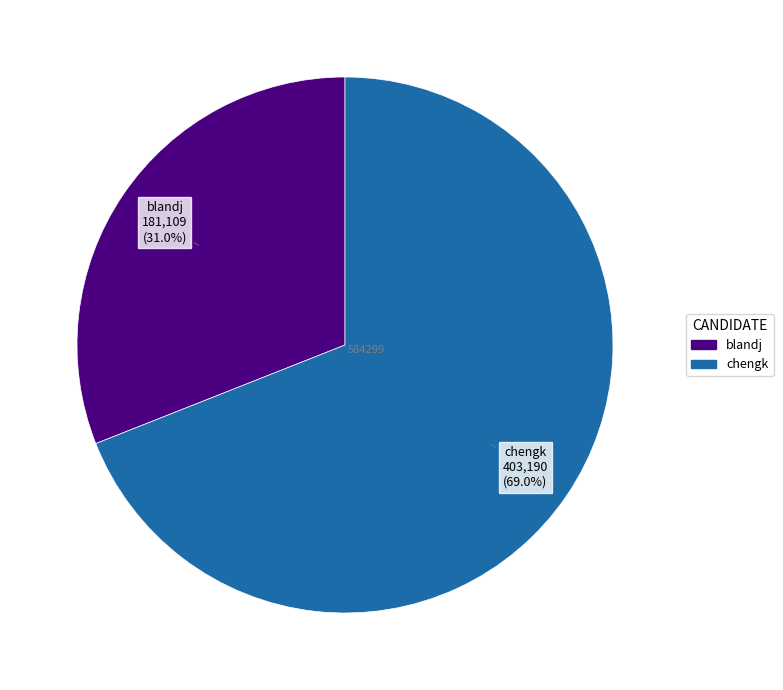

To the nearest percent, what portion does blandj represent?

31%